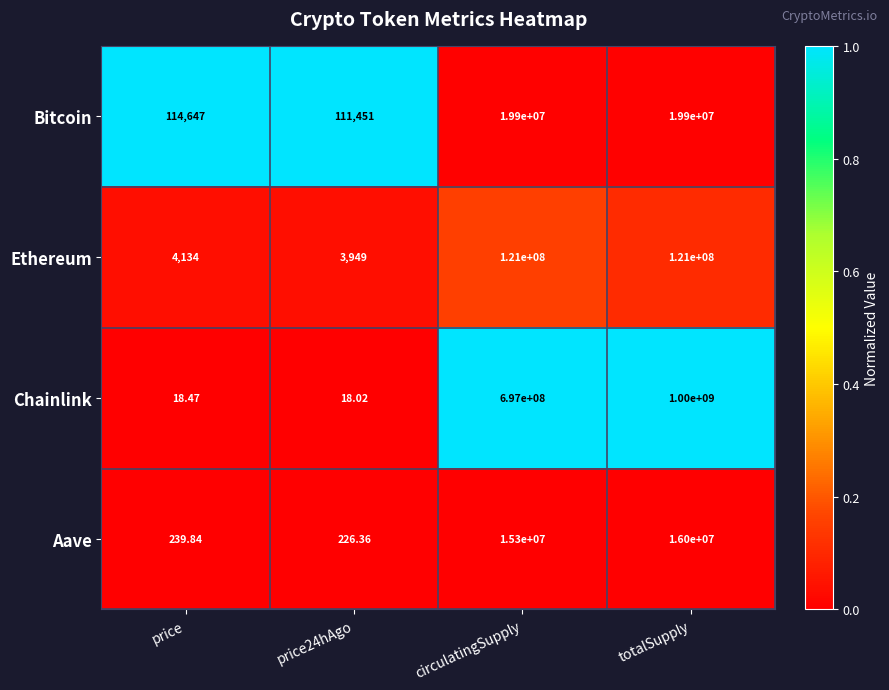

At price, list the series in order from largest to smallest.

Bitcoin, Ethereum, Aave, Chainlink